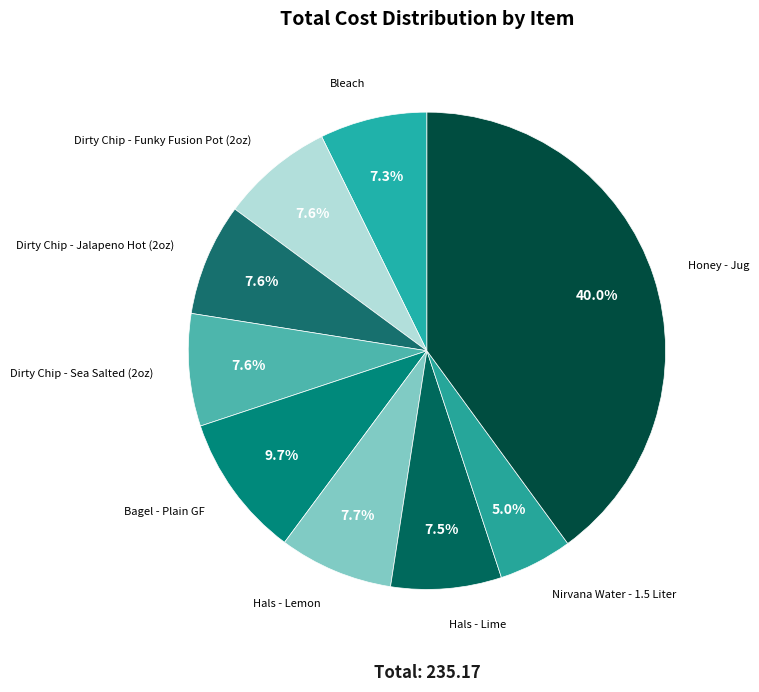

Count the number of slices in the pie.

9